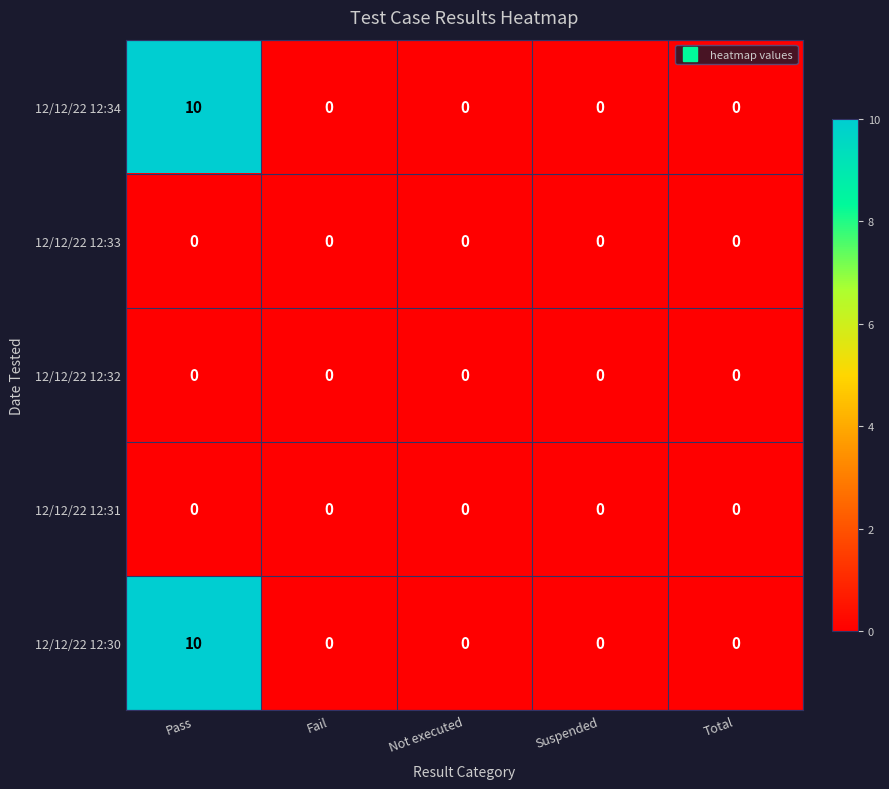

Is it true that 12/12/22 12:33 equals 0 at Total?

True